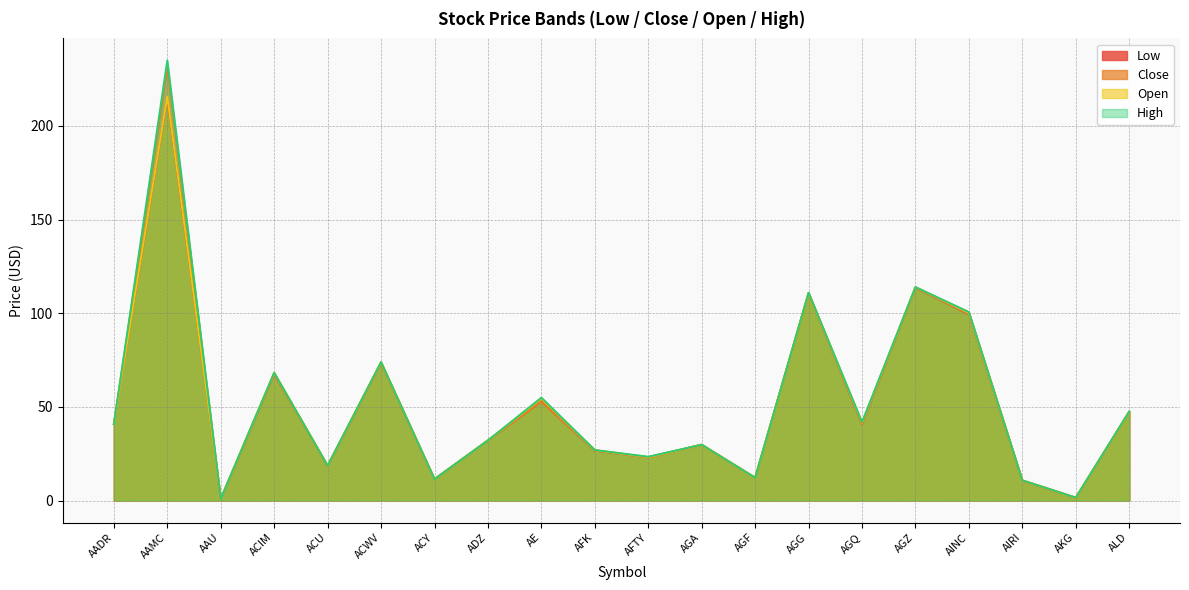

How many data points does each series have?

20